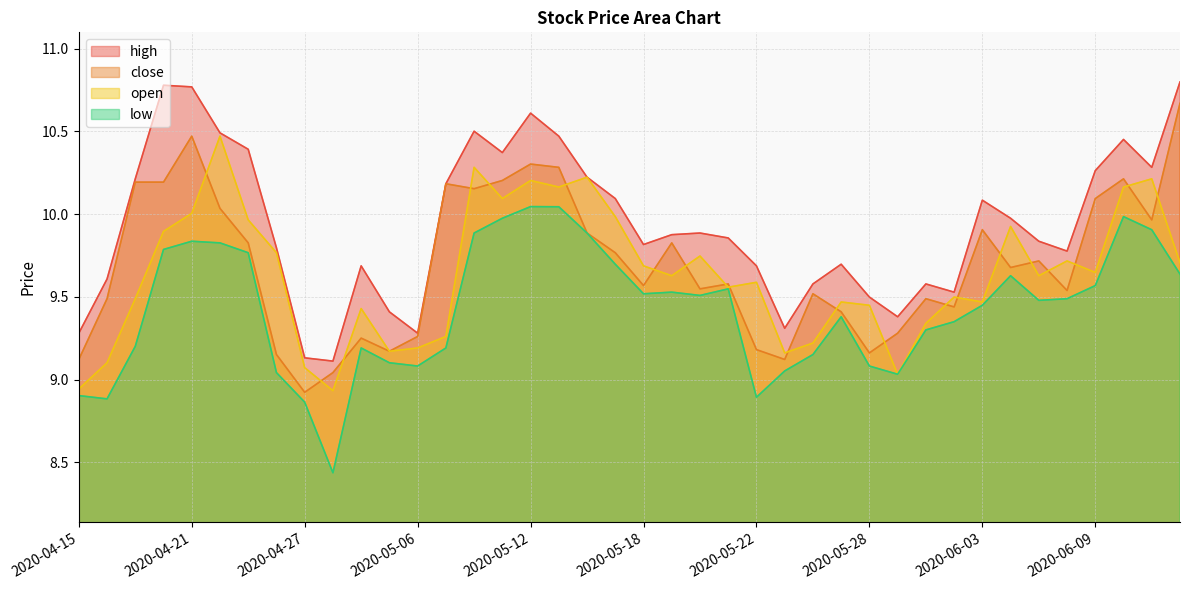

Where is the first local maximum for high?

2020-04-20